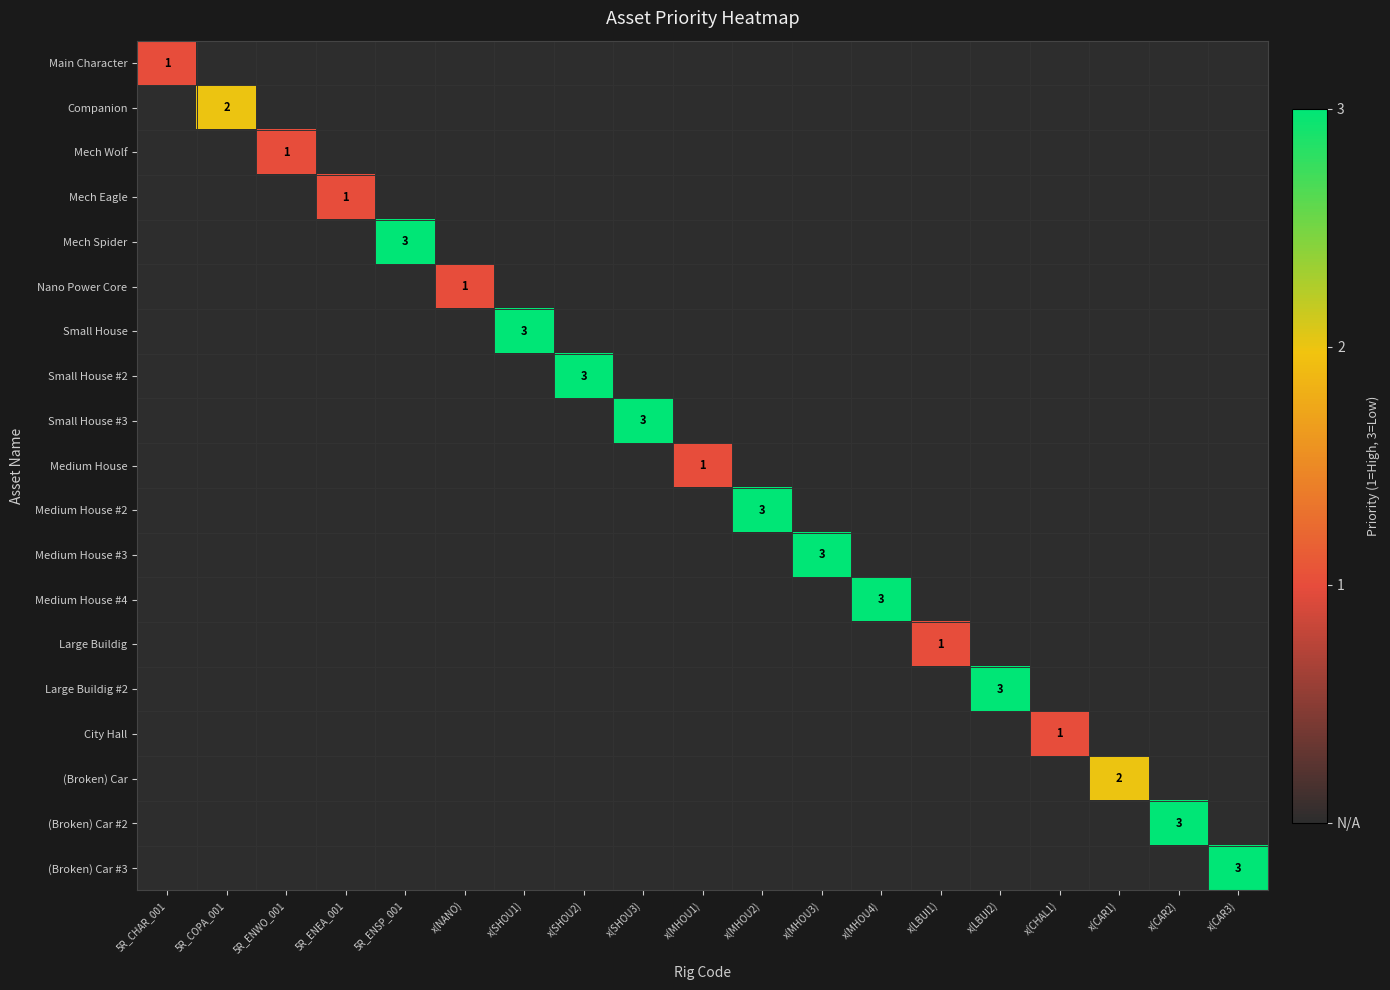

What is the total value across all series at x(LBUI1)?

1